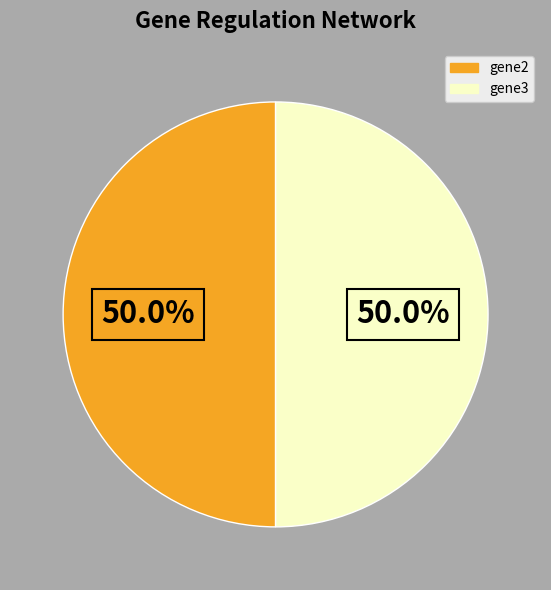

How many slices are in this pie chart?

2